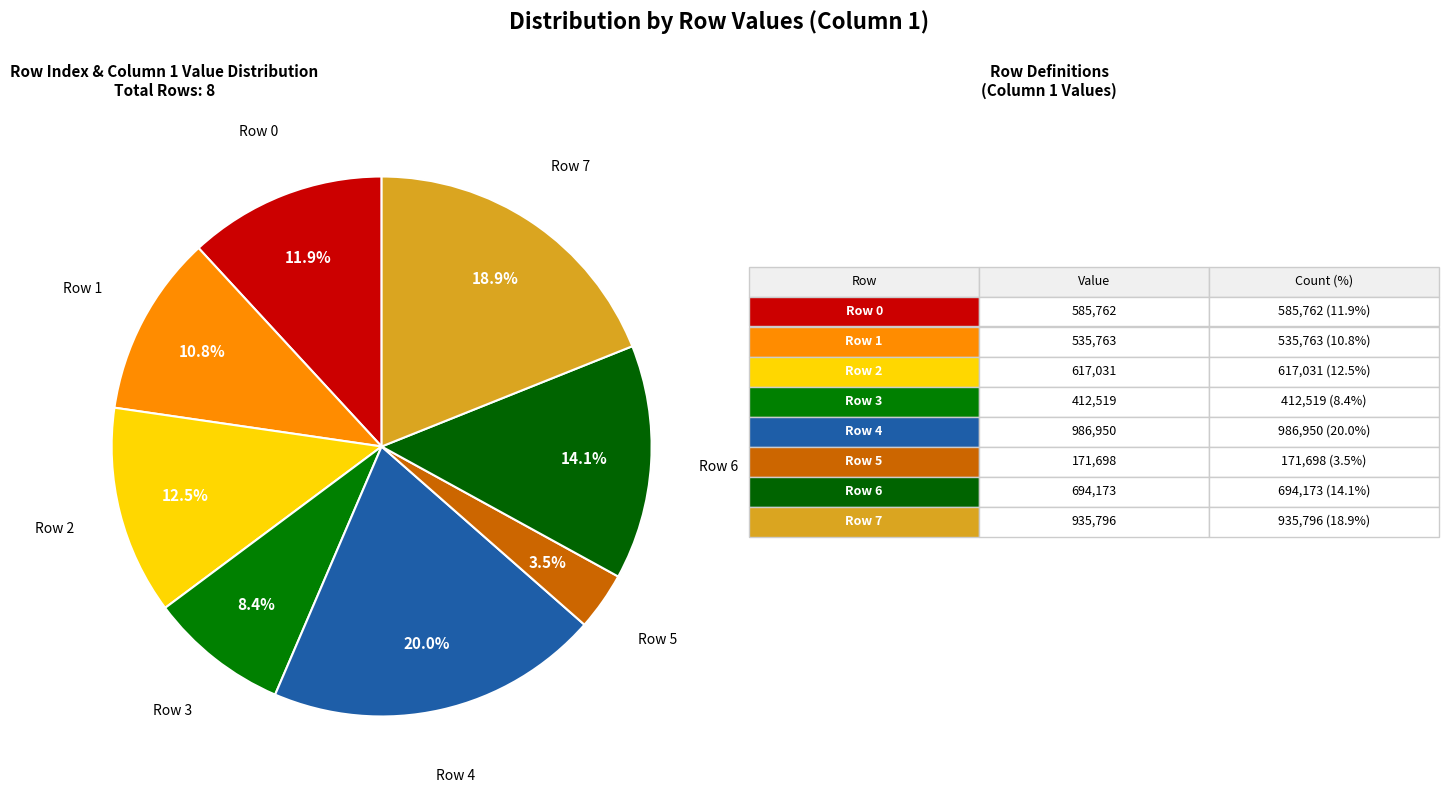

Which has a higher value, Row 5 or Row 3?

Row 3